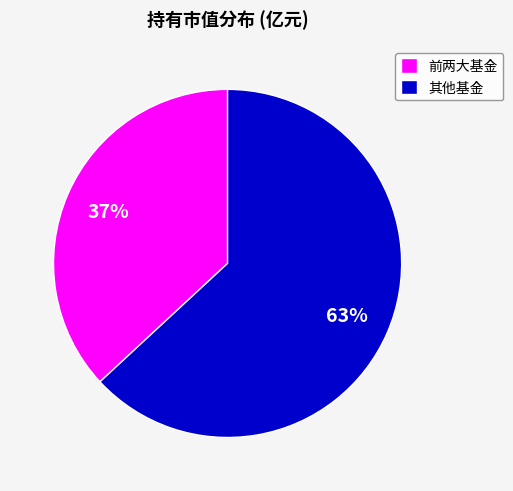

True or false: 前两大基金 accounts for 37% of the total.

True